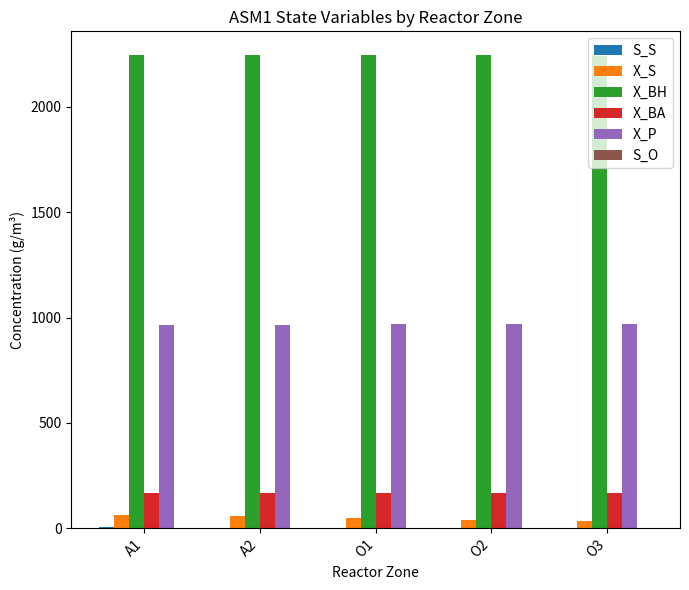

Is the value of X_S at O2 greater than the value of X_BH at O3?

No